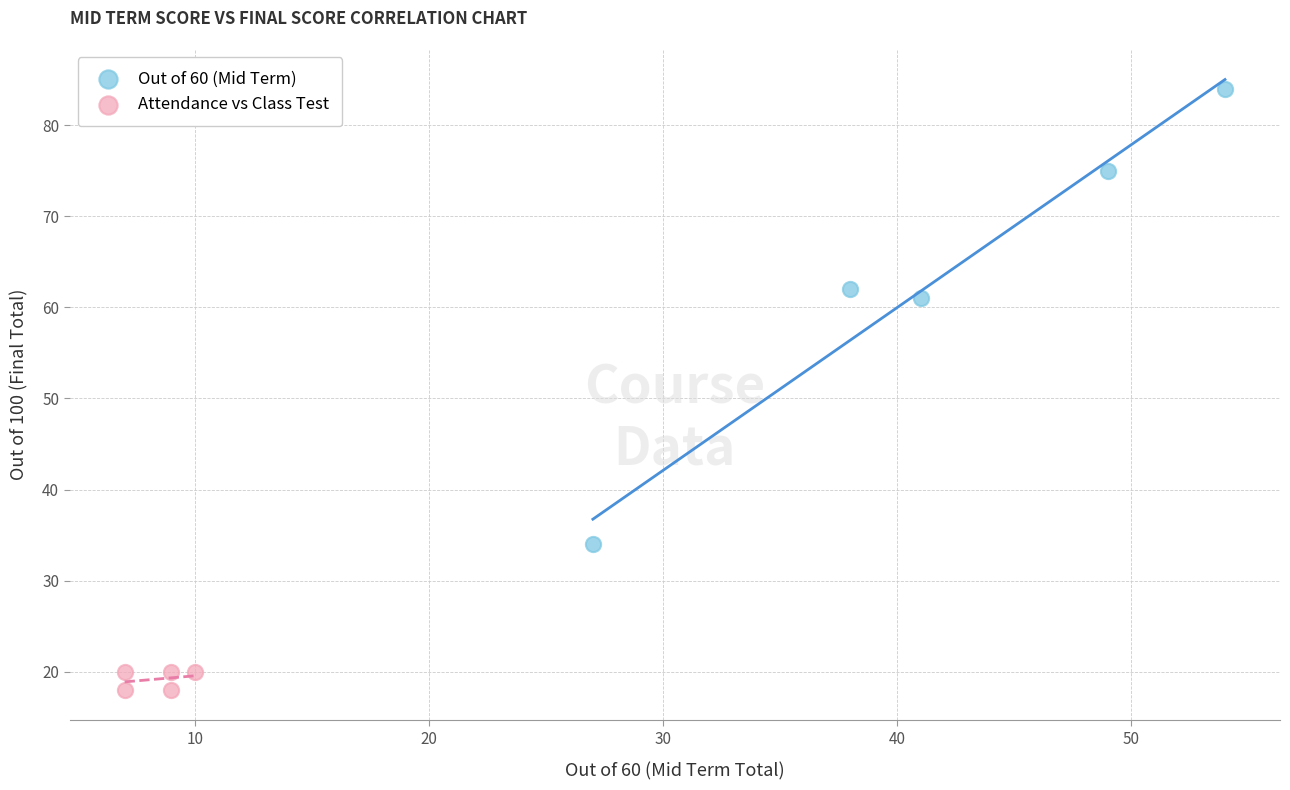

What are all the series names shown in the legend?

Out of 60 (Mid Term), Attendance vs Class Test